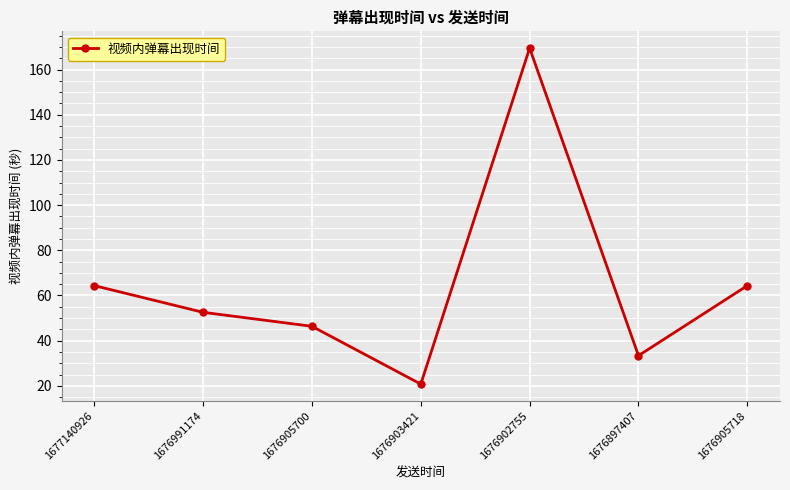

What is the maximum value shown in the chart?

169.5